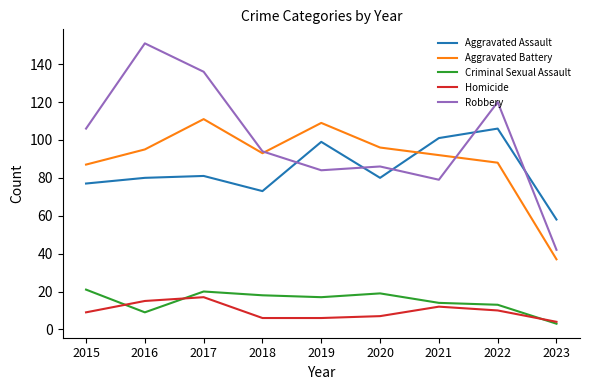

The Aggravated Battery series shows 118 at 2015. True or false?

False